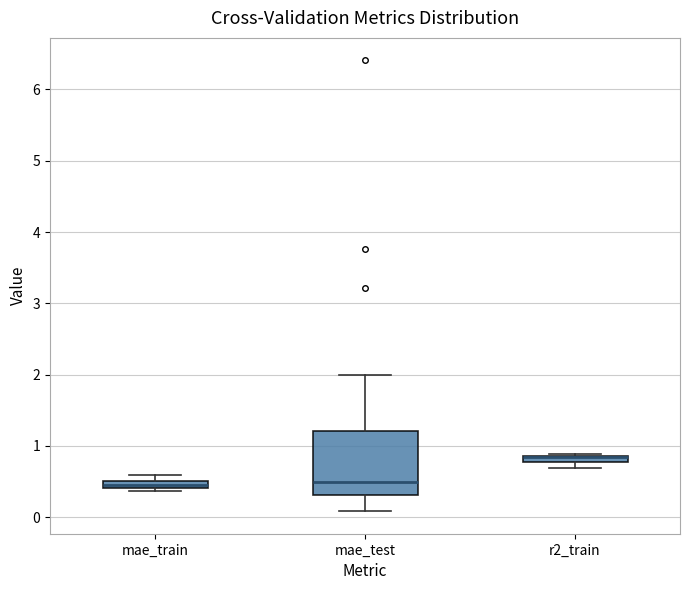

Which box is the tallest, from its lower edge to its upper edge?

mae_test